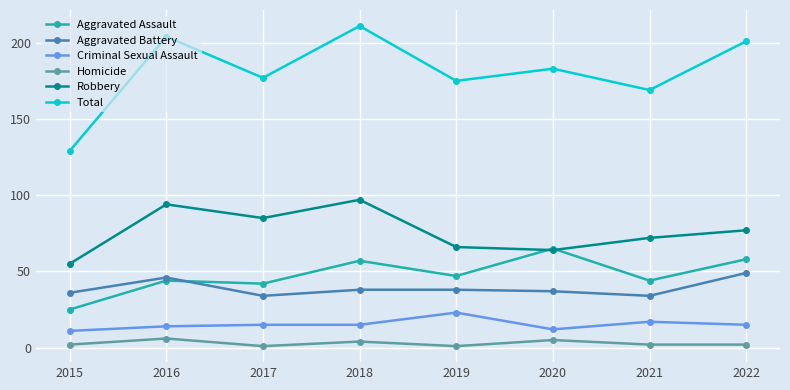

Which category has the lowest value in the Robbery series?

2015